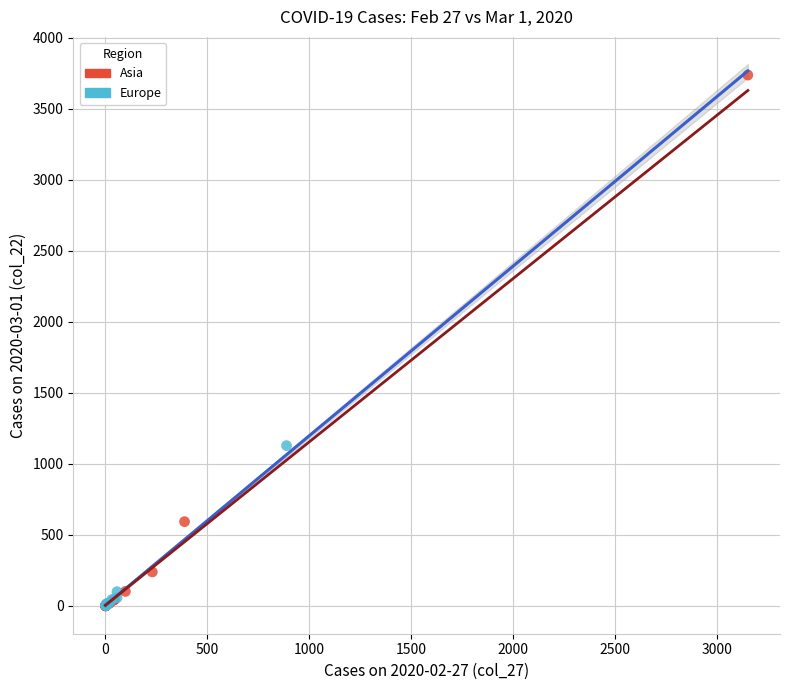

What are all the series names shown in the legend?

Asia, Europe